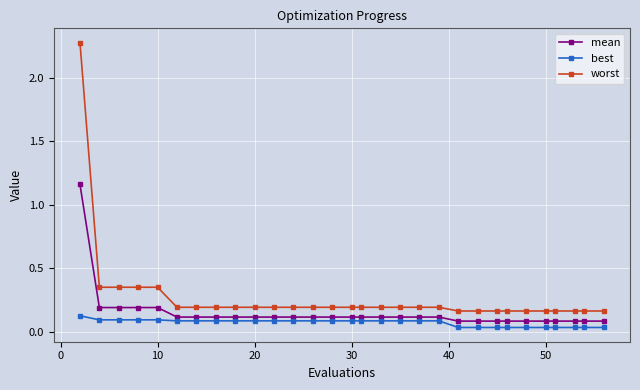

Does the chart have visible grid lines?

Yes